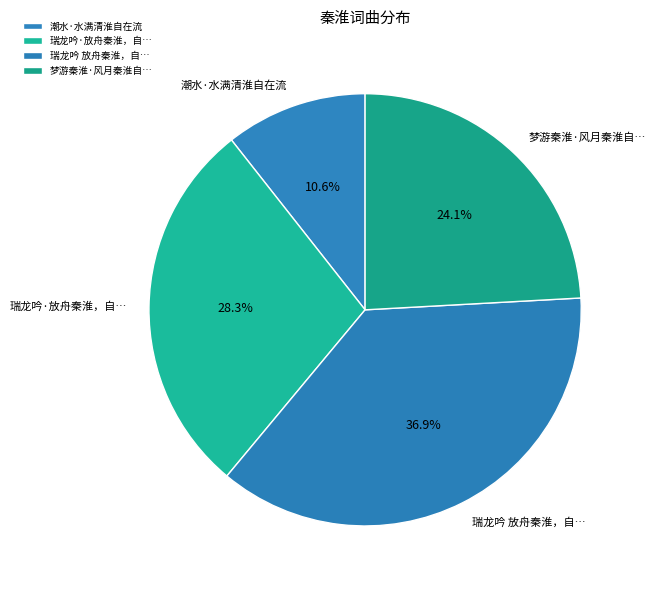

Rank the categories by value from highest to lowest.

瑞龙吟 放舟秦淮，自…, 瑞龙吟·放舟秦淮，自…, 梦游秦淮·风月秦淮自…, 潮水·水满清淮自在流